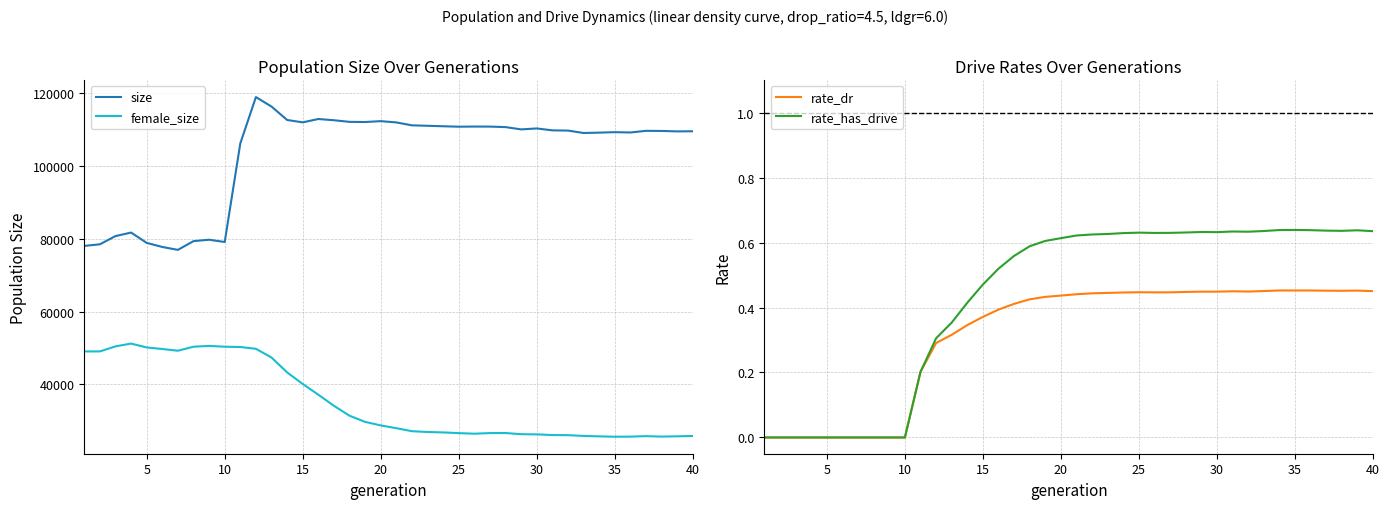

In rate_has_drive, how many points are lower than both neighbors (excluding endpoints)?

4